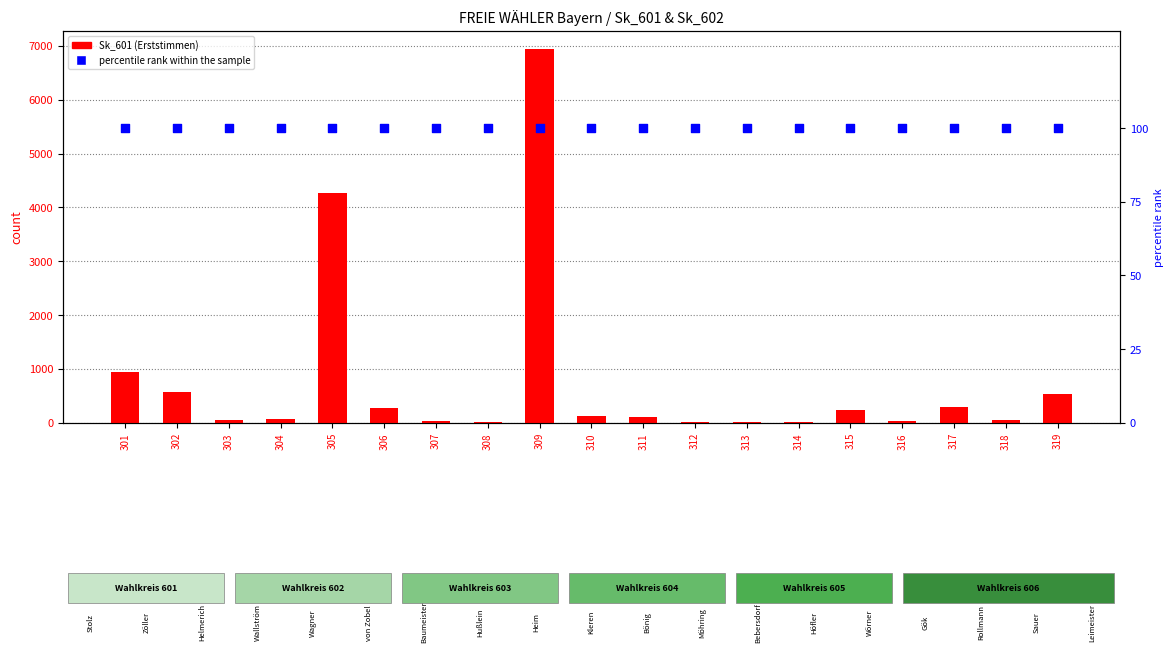

At how many categories does at least one series exceed 5870?

1